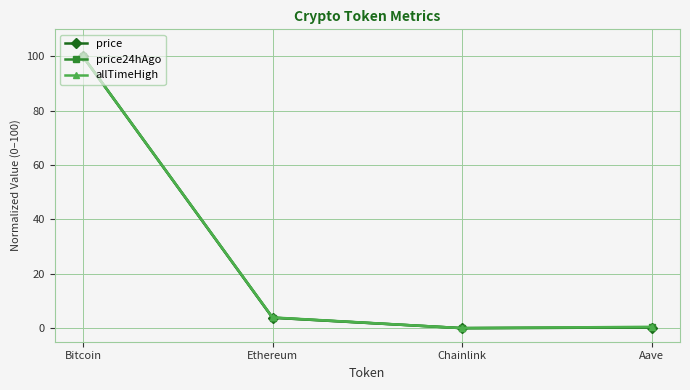

True or false: price24hAgo has a value of 150.5 at Bitcoin.

False